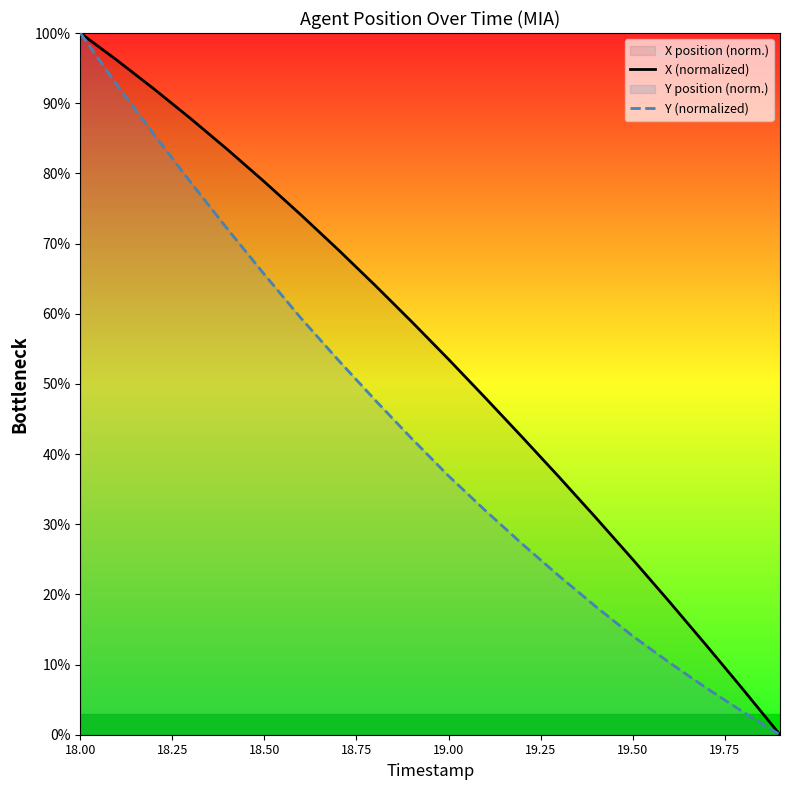

Which category has the highest value in the X (normalized) series?

18.00